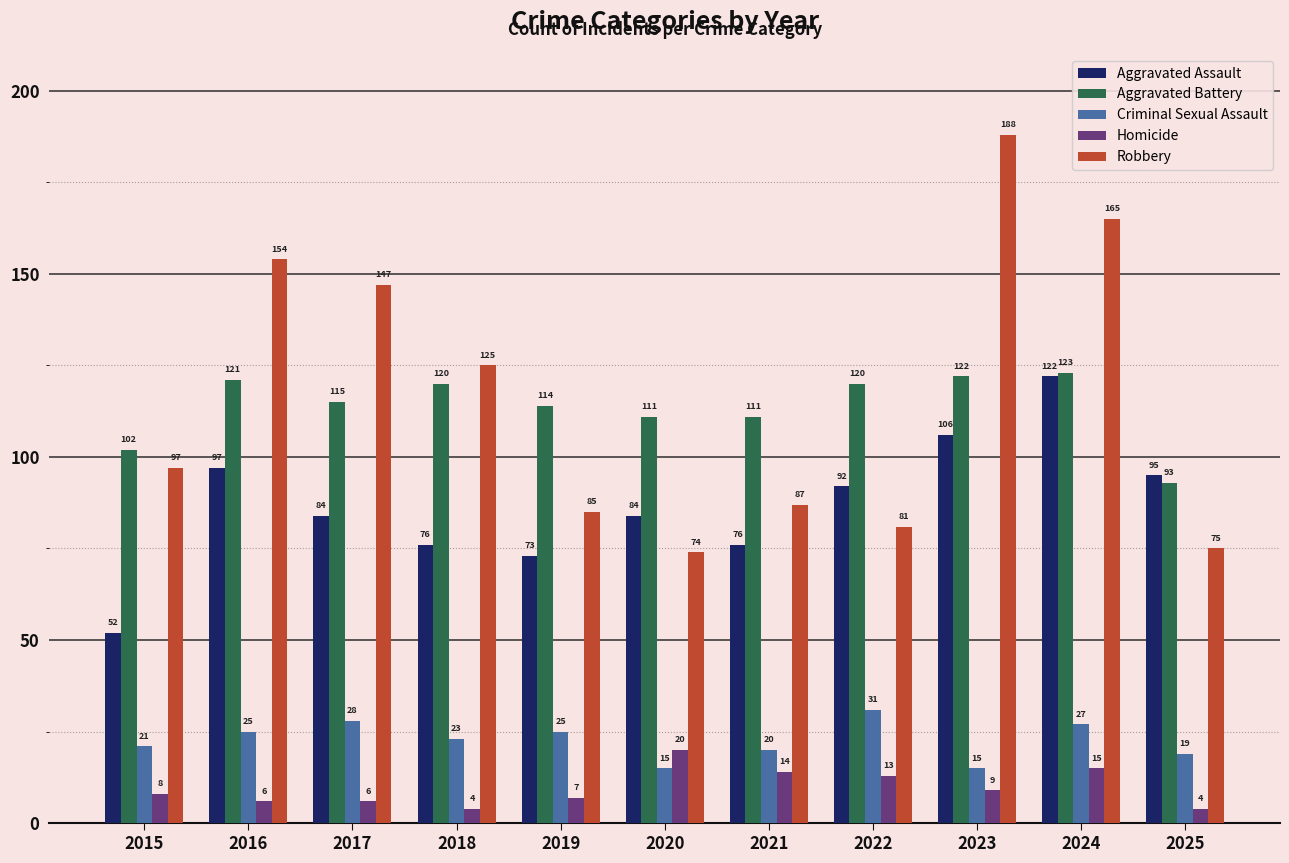

Where does the Aggravated Assault series first go above 84?

2016